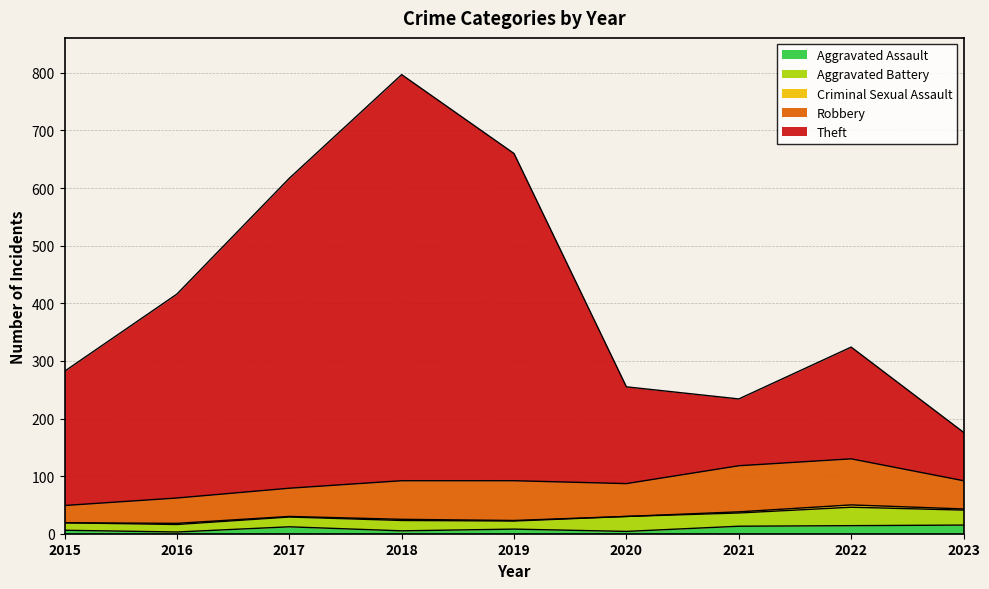

What is the total value across all series at 2022?

324